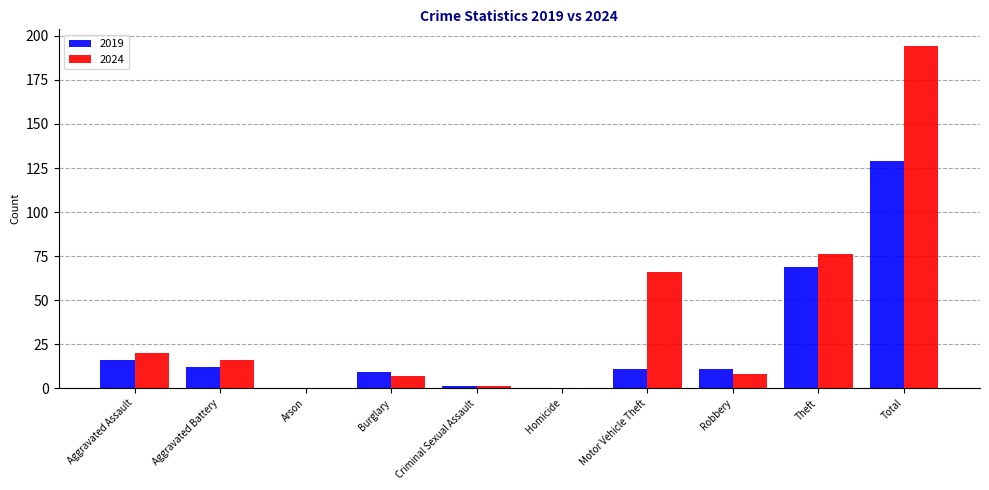

Is the value of 2024 at Total greater than the value of 2019 at Burglary?

Yes